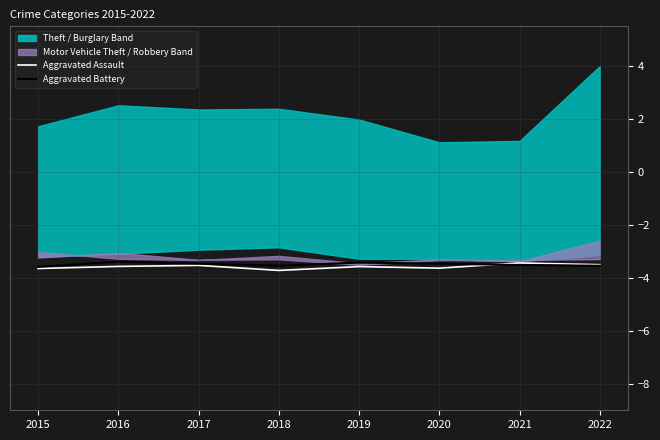

True or false: Aggravated Battery and Aggravated Assault intersect in this chart.

True